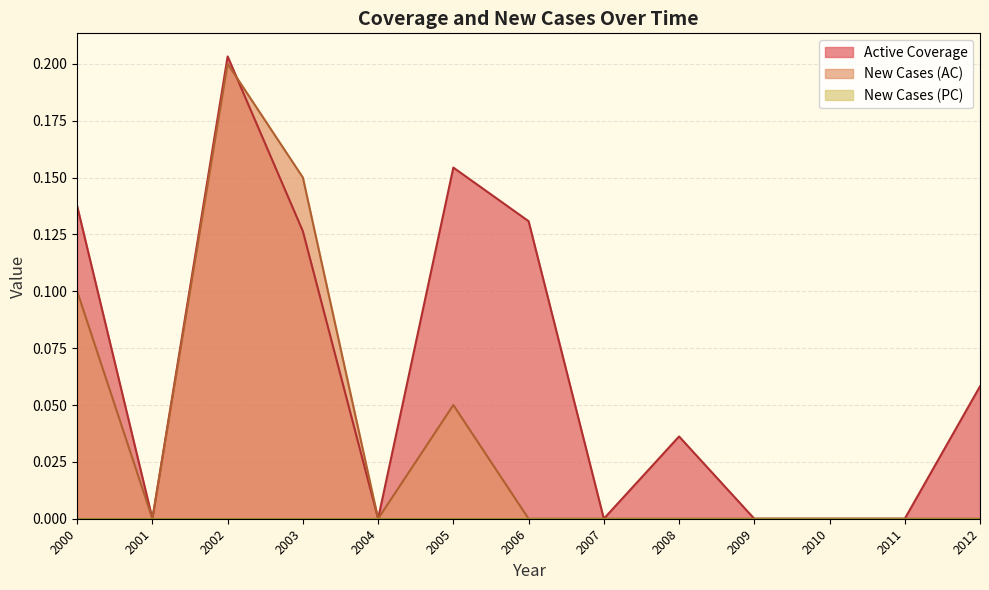

How many lines are shown in the chart?

3